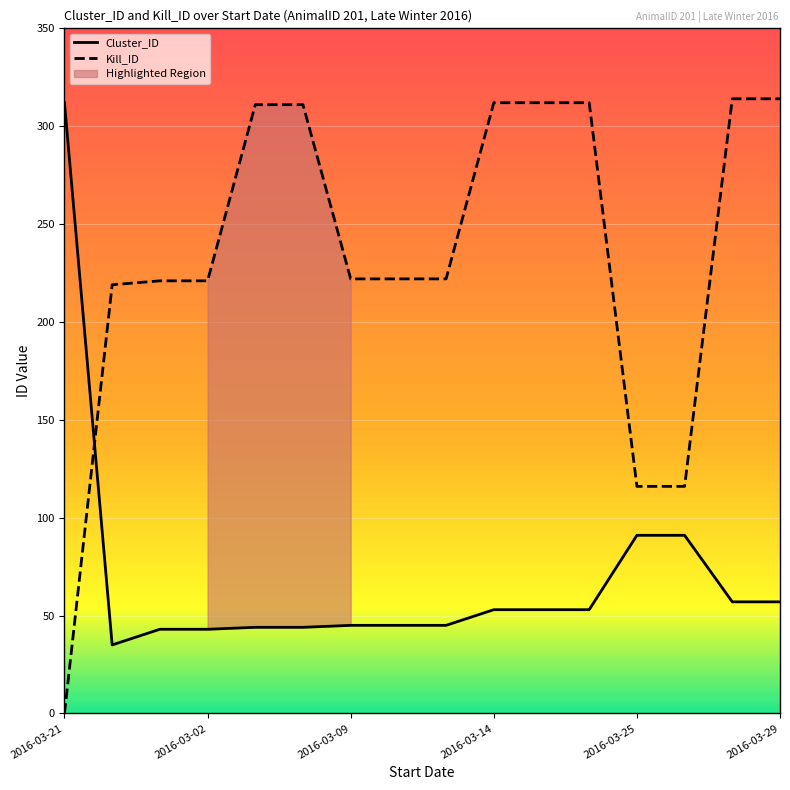

What is the difference between the second highest and second lowest values in the Cluster_ID series?

48